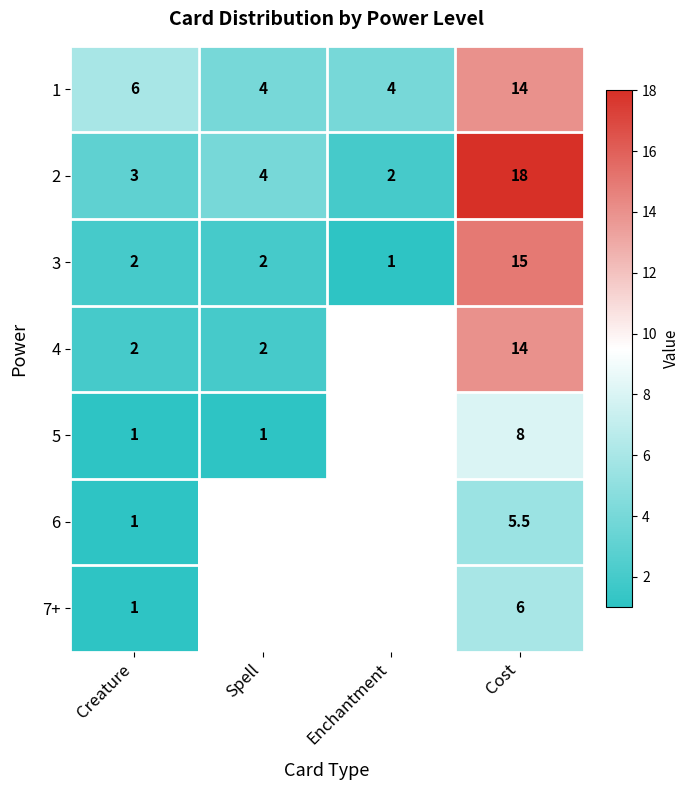

Is the value of 2 at Cost greater than the value of 5 at Spell?

Yes